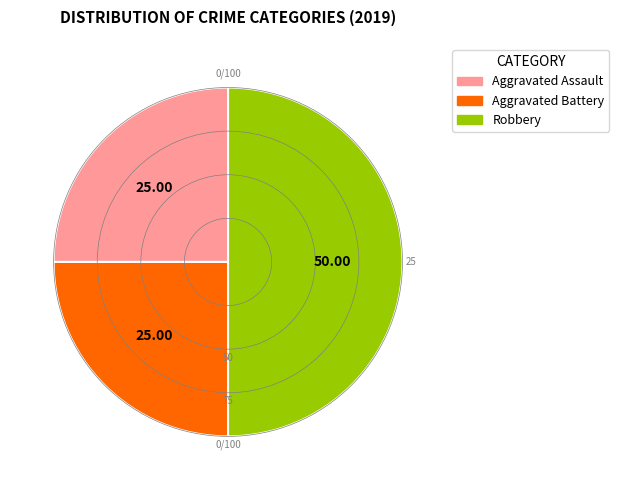

Does Aggravated Battery represent more than half of the total?

No